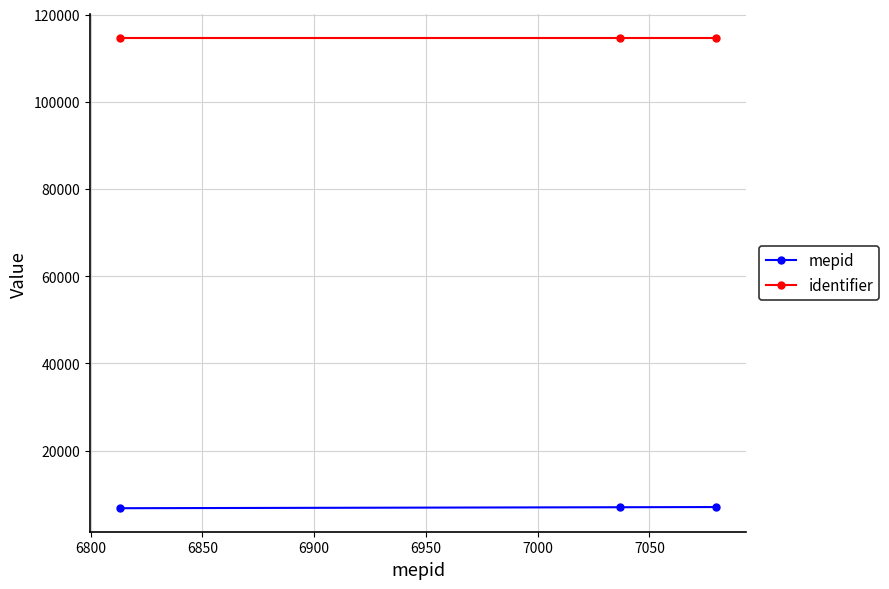

What is the maximum value for mepid?

7080